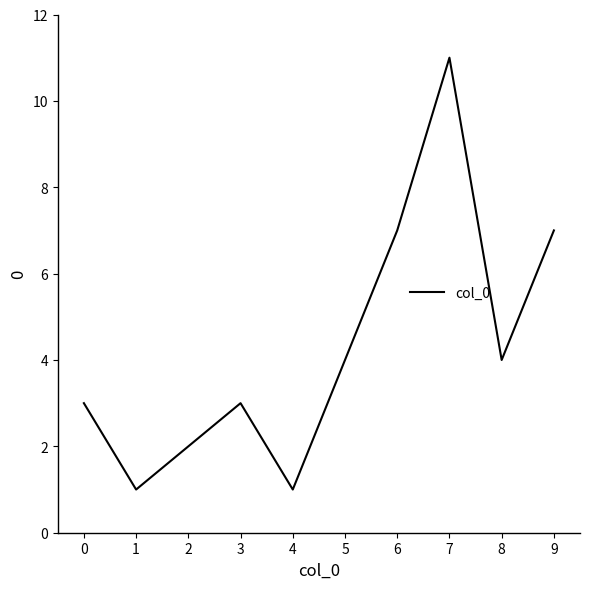

Does the chart display data point markers on the line(s)?

No